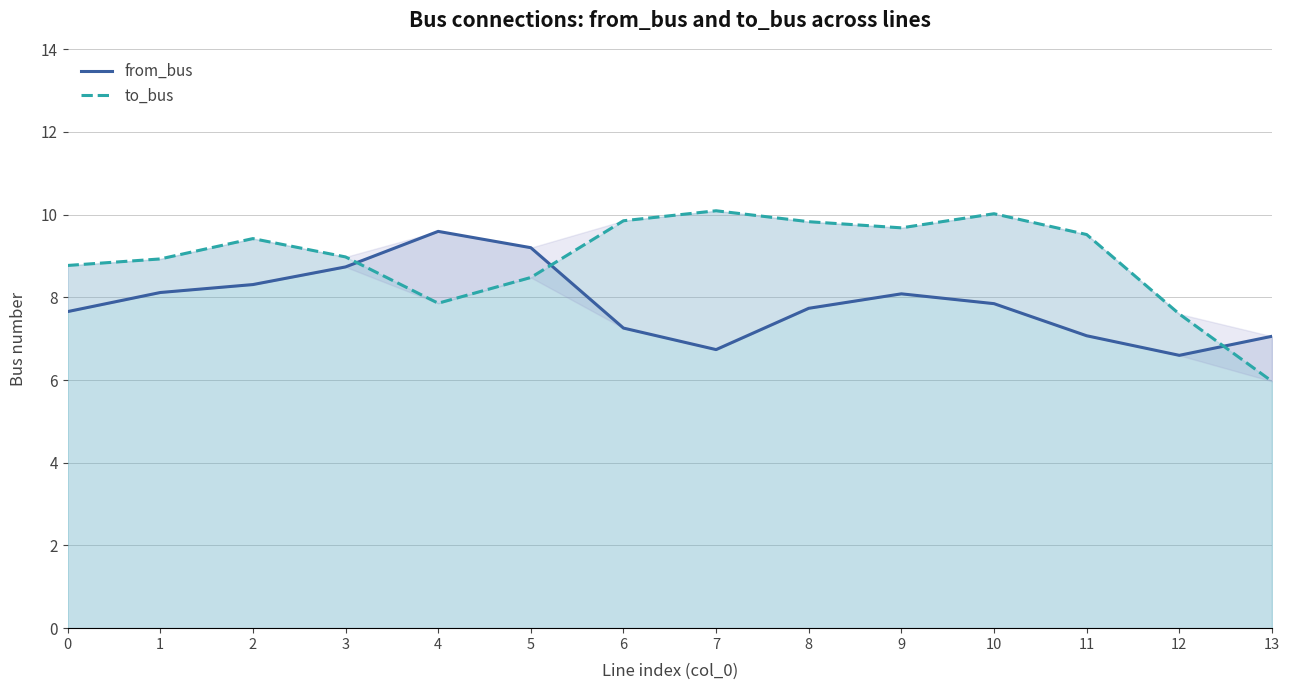

List the labels in order of to_bus value, smallest first.

13, 12, 4, 5, 0, 1, 3, 2, 11, 9, 8, 6, 10, 7